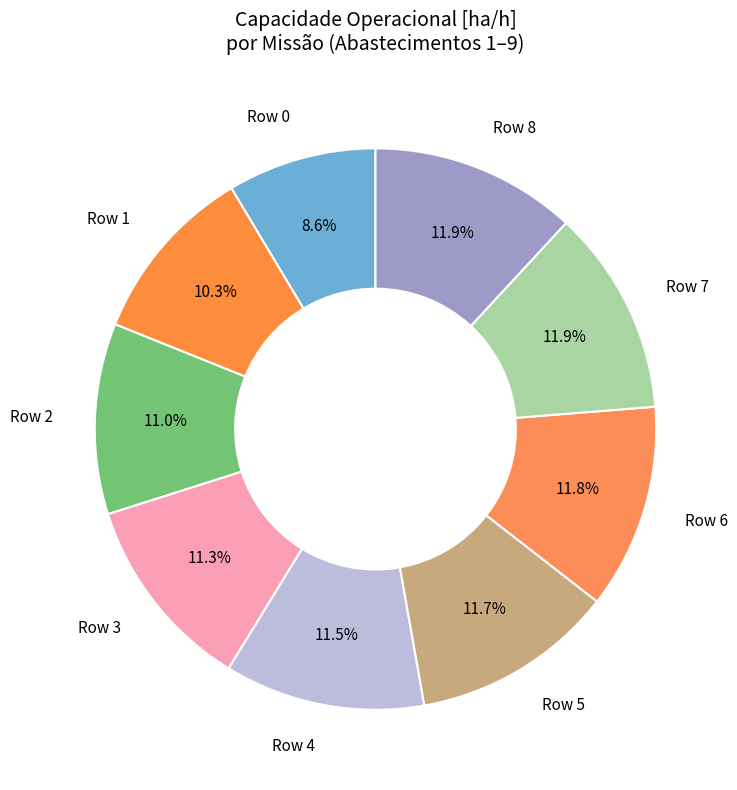

What is the total percentage of Row 5 and Row 3?

23.0%